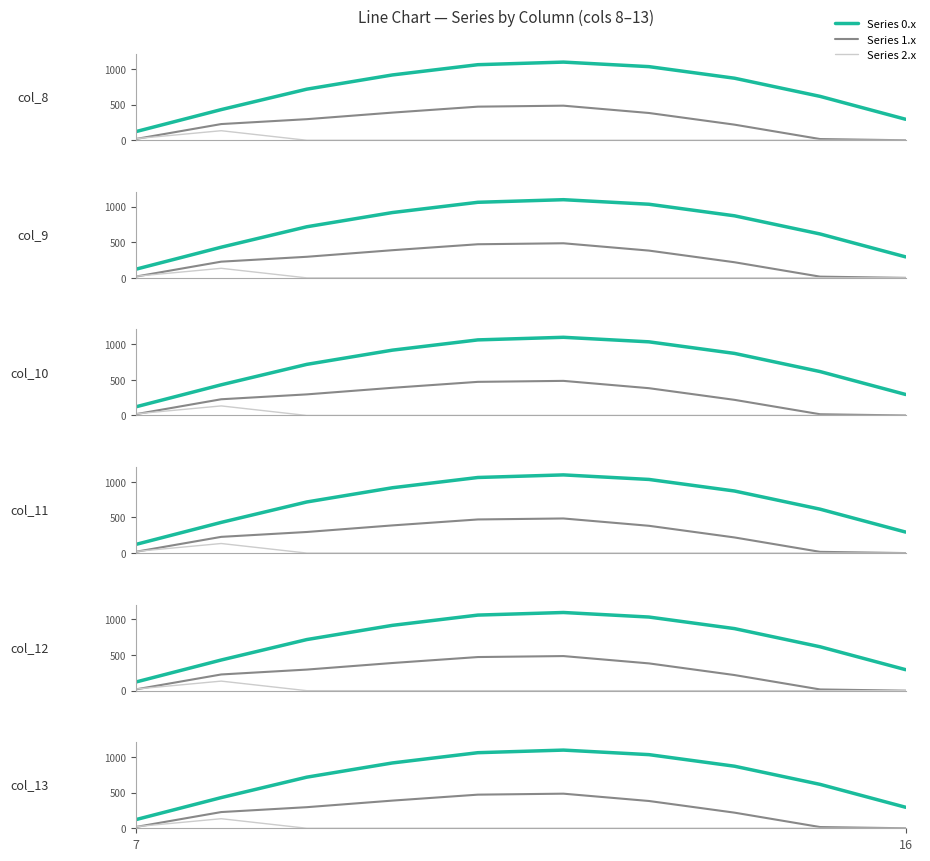

Is it true that Series 0.x equals 1601.9 at 4?

False